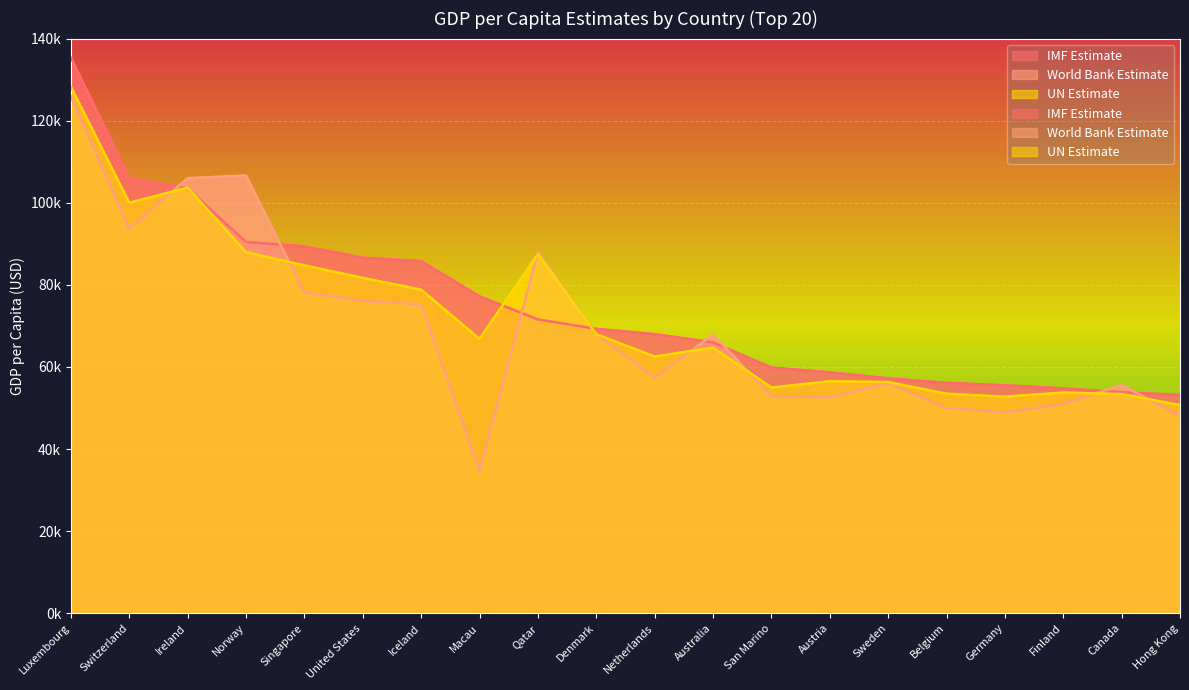

What value does the UN Estimate series have at Hong Kong, to the nearest 10?

50700